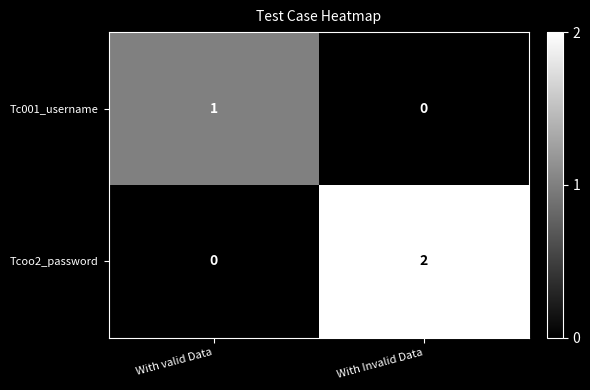

Which series has the largest total across all categories?

Tcoo2_password